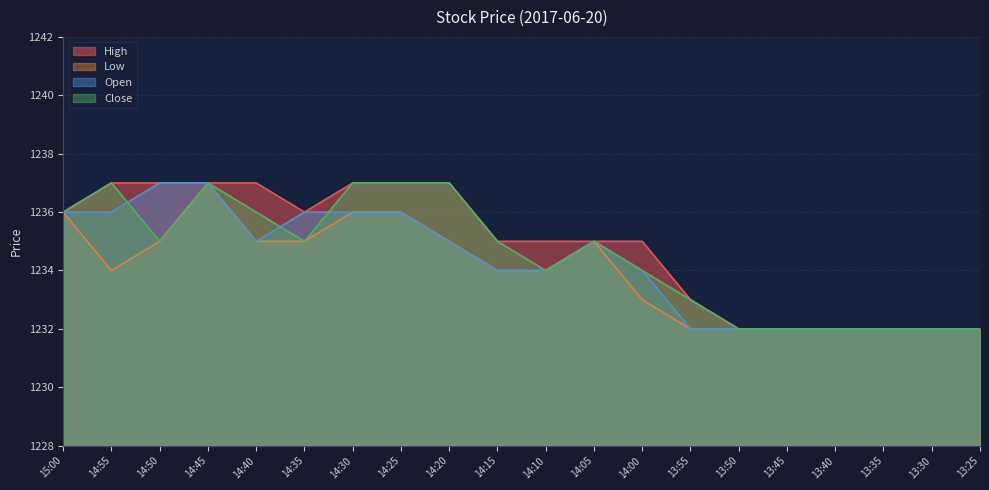

Reading left to right, what are all the values shown in this chart?

High: 15:00=1236	14:55=1237	14:50=1237	14:45=1237	14:40=1237	14:35=1236	14:30=1237	14:25=1237	14:20=1237	14:15=1235	14:10=1235	14:05=1235	14:00=1235	13:55=1233	13:50=1232	13:45=1232	13:40=1232	13:35=1232	13:30=1232	13:25=1232
Low: 15:00=1236	14:55=1234	14:50=1235	14:45=1237	14:40=1235	14:35=1235	14:30=1236	14:25=1236	14:20=1235	14:15=1234	14:10=1234	14:05=1235	14:00=1233	13:55=1232	13:50=1232	13:45=1232	13:40=1232	13:35=1232	13:30=1232	13:25=1232
Open: 15:00=1236	14:55=1236	14:50=1237	14:45=1237	14:40=1235	14:35=1236	14:30=1236	14:25=1236	14:20=1235	14:15=1234	14:10=1234	14:05=1235	14:00=1234	13:55=1232	13:50=1232	13:45=1232	13:40=1232	13:35=1232	13:30=1232	13:25=1232
Close: 15:00=1236	14:55=1237	14:50=1235	14:45=1237	14:40=1236	14:35=1235	14:30=1237	14:25=1237	14:20=1237	14:15=1235	14:10=1234	14:05=1235	14:00=1234	13:55=1233	13:50=1232	13:45=1232	13:40=1232	13:35=1232	13:30=1232	13:25=1232